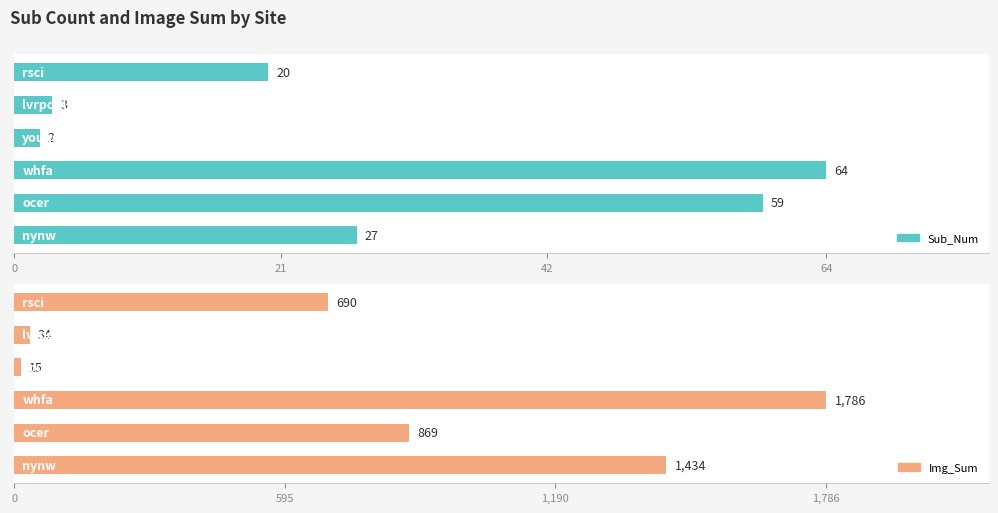

What is the difference between the maximum and minimum values in the Sub_Num series?

62